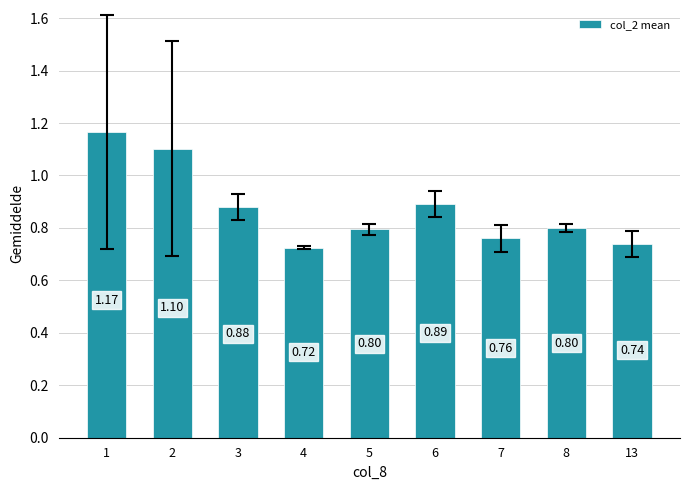

What is the difference between the maximum and minimum values?

0.4